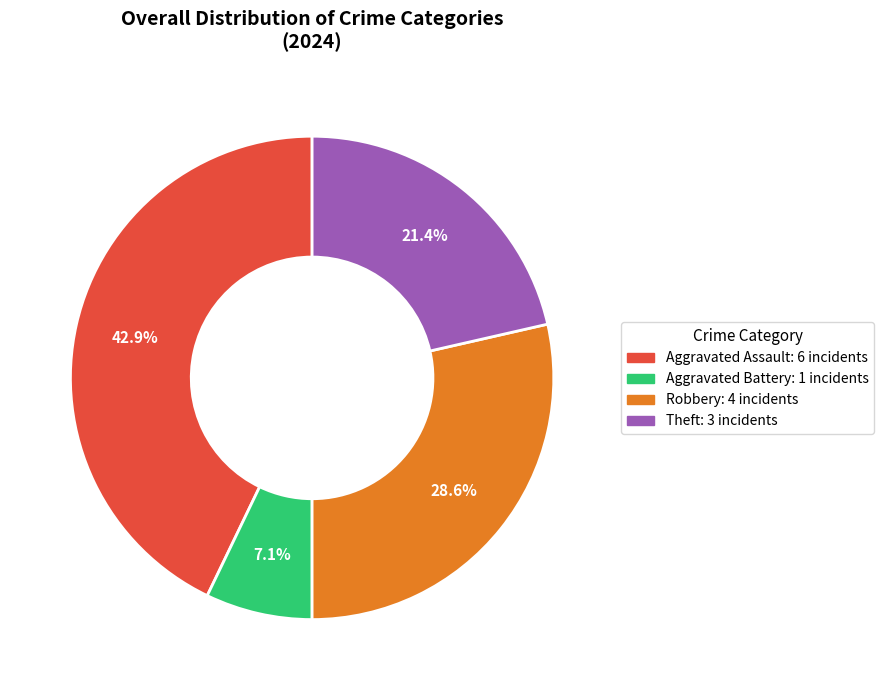

How many segments does this pie chart have?

4